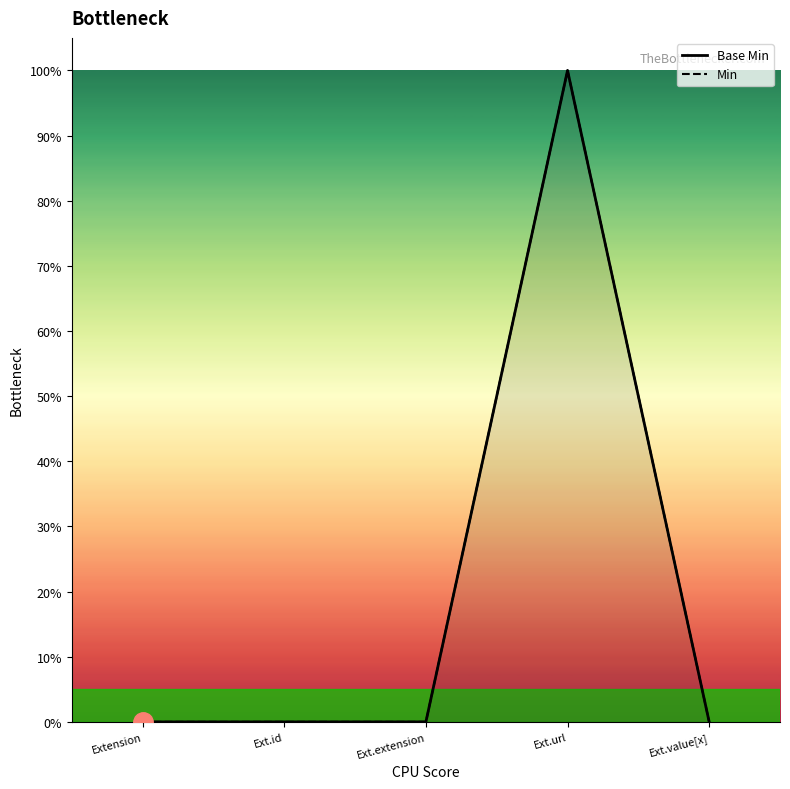

What is the approximate value of Min at Ext.url?

1